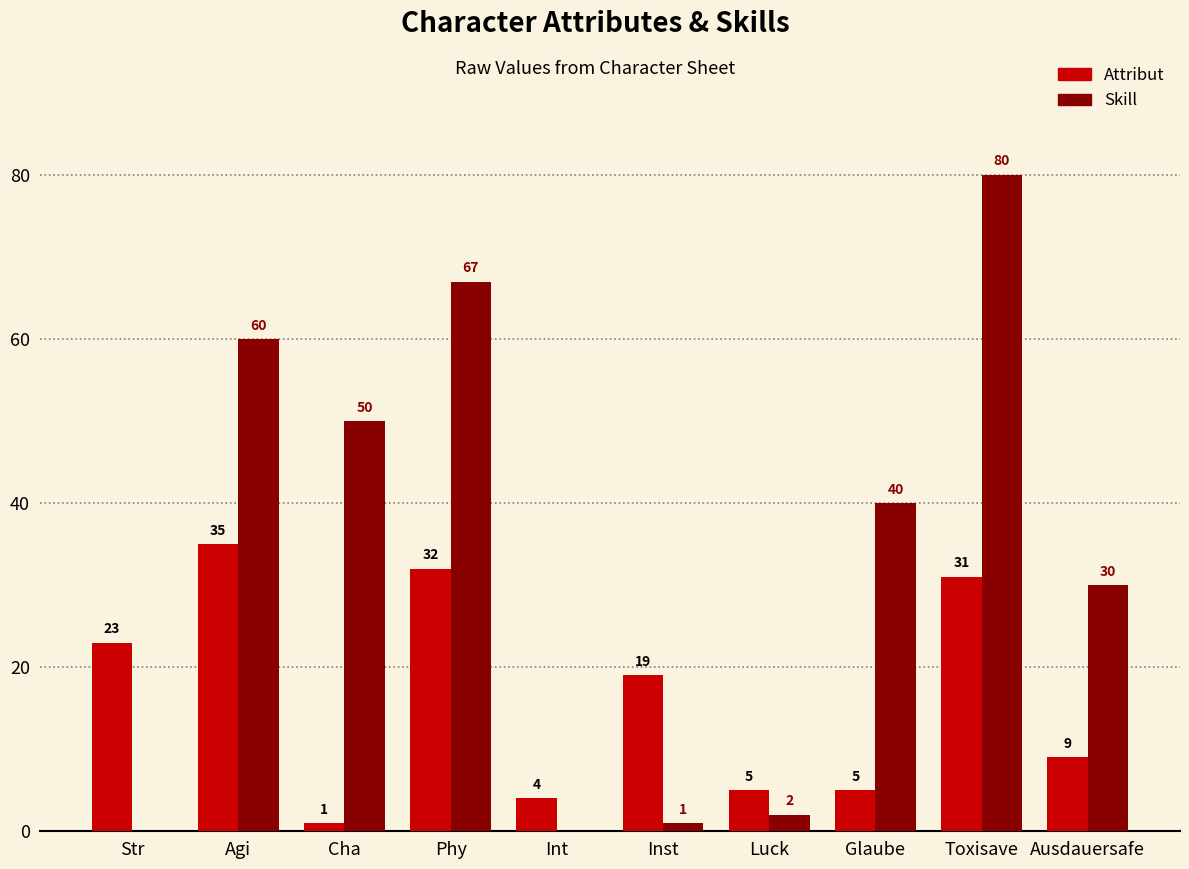

What is the total value across all series at Ausdauersafe?

39